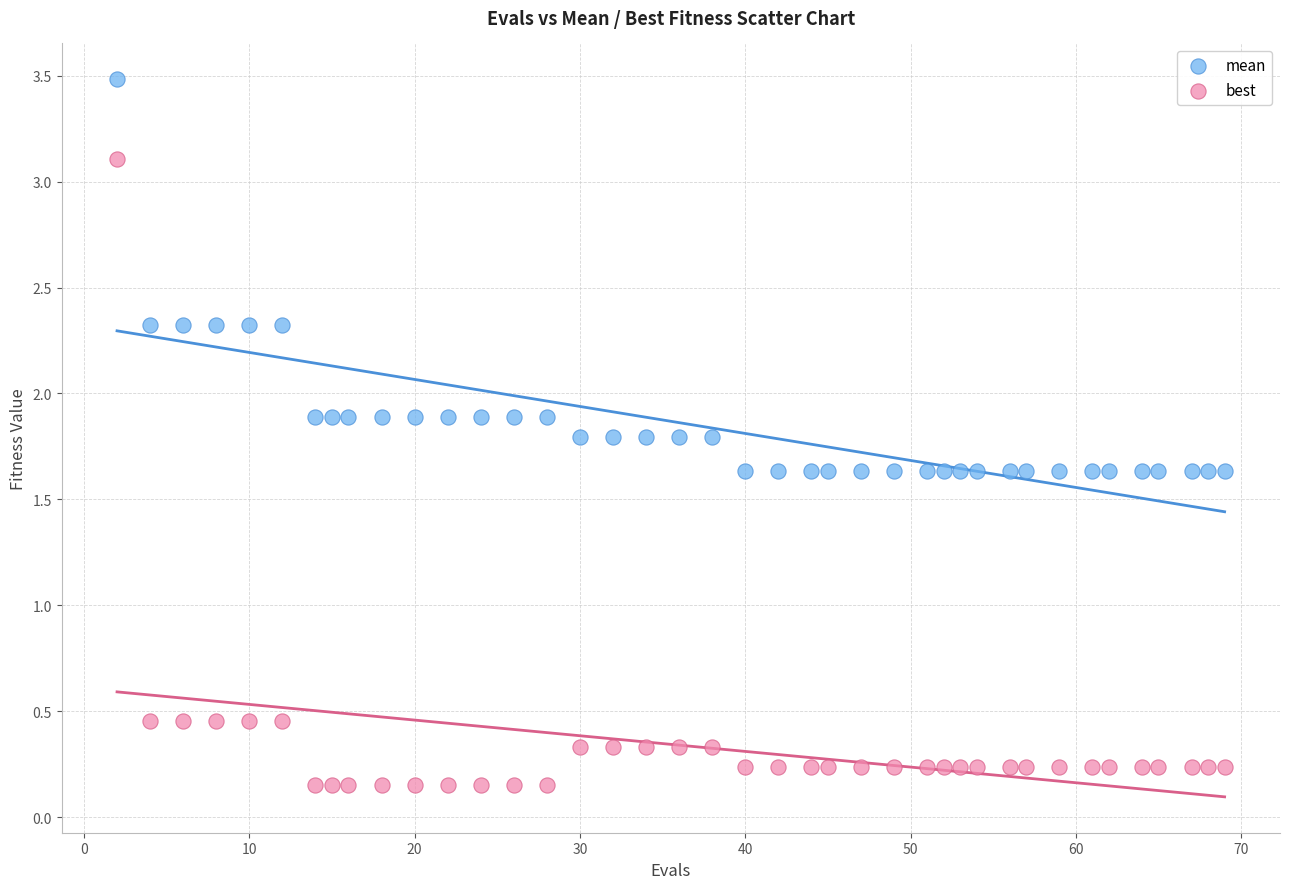

Which series reaches the minimum Y coordinate?

best